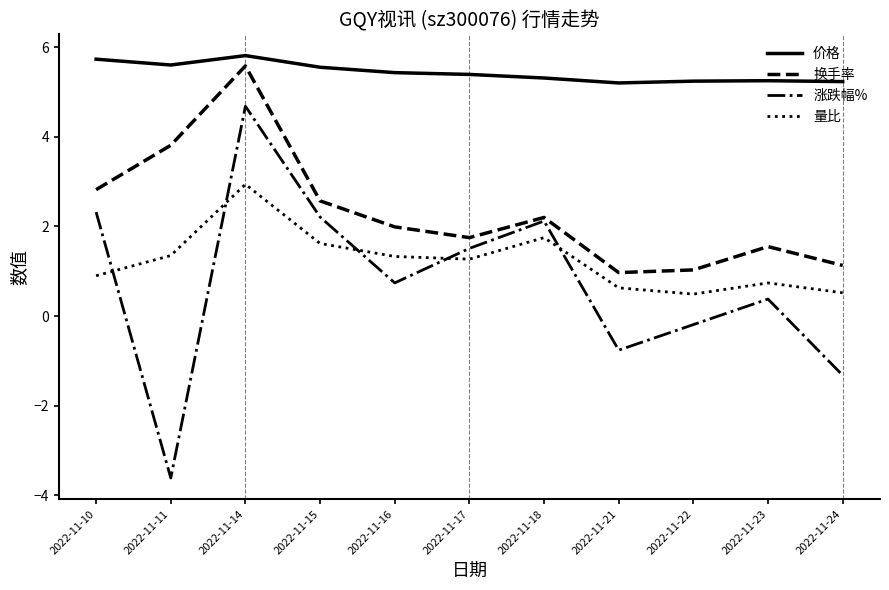

What are all the series names shown in the legend?

价格, 换手率, 涨跌幅%, 量比